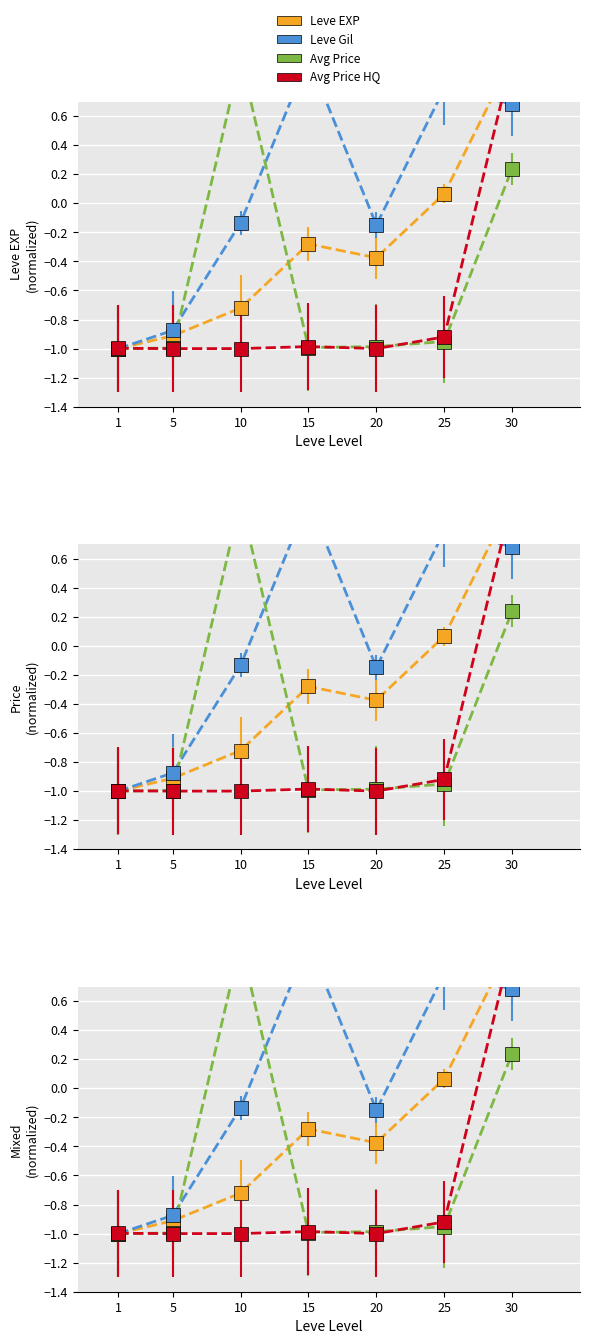

Where do Leve Gil and currentAveragePrice first cross each other?

5 and 10